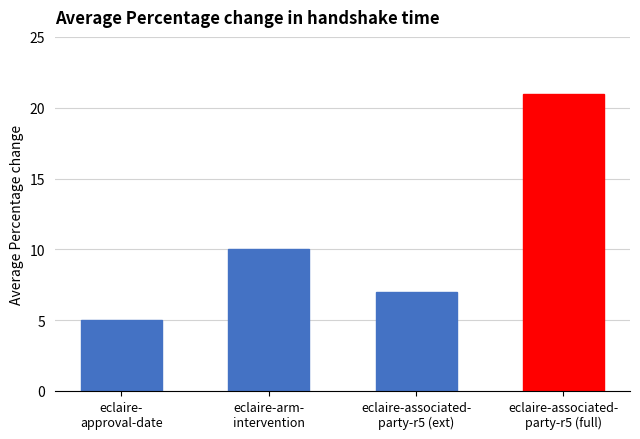

True or false: the data shows 35 at eclaire-associated-
party-r5 (full).

False